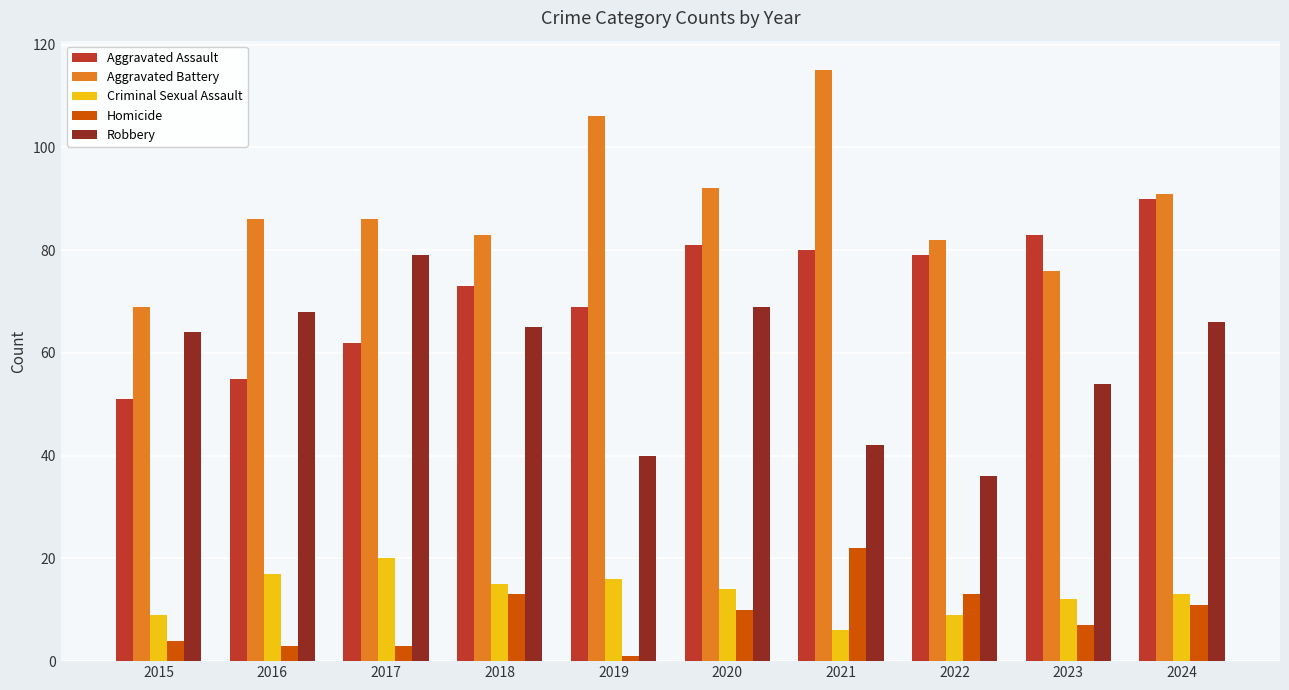

What is the average value of the Homicide series?

9